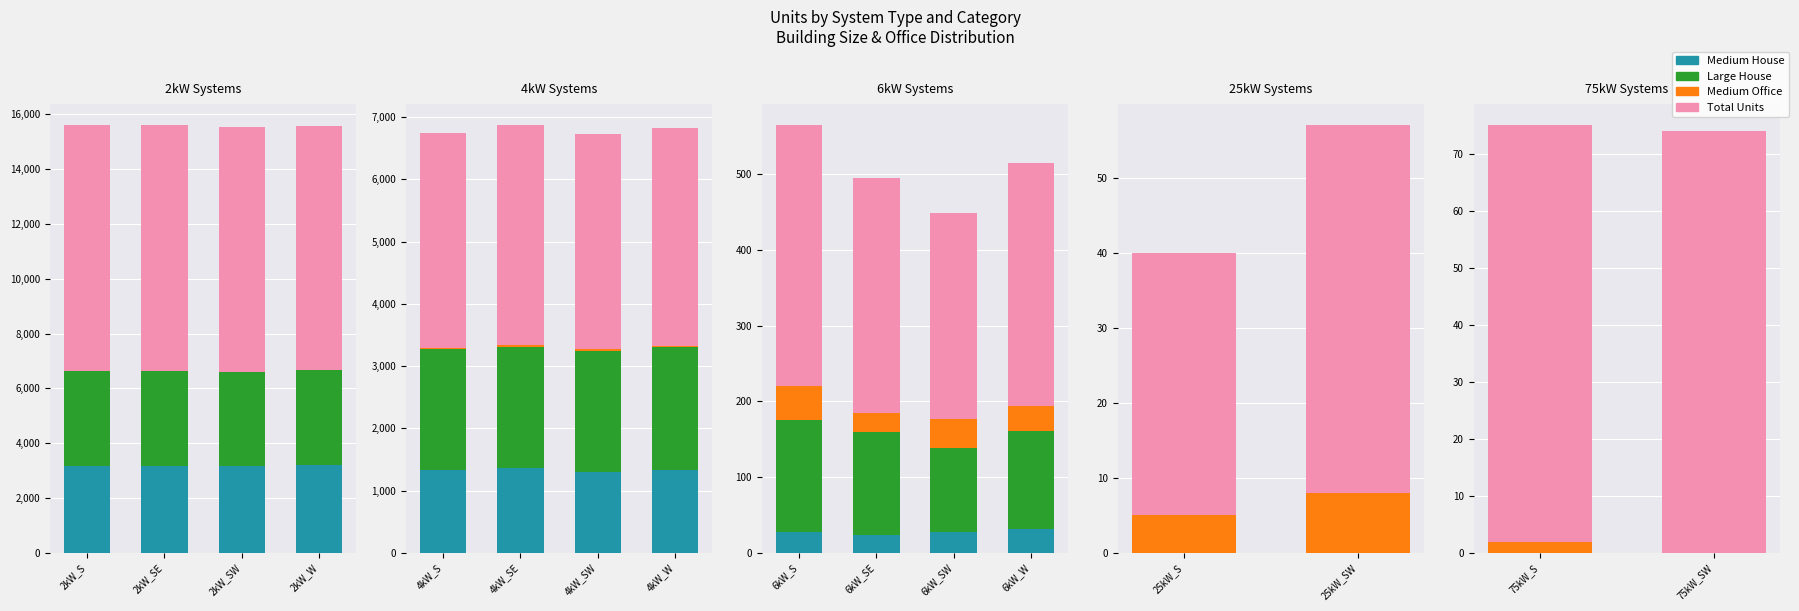

Between 2kW_SE and 2kW_SW, which is larger?

2kW_SE